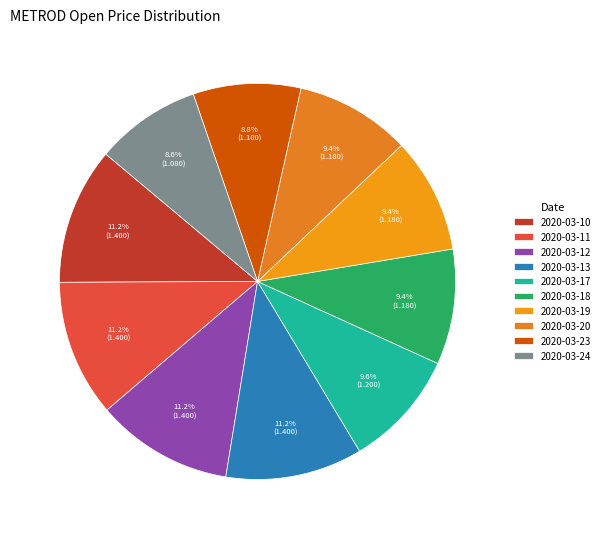

How many segments does this pie chart have?

10